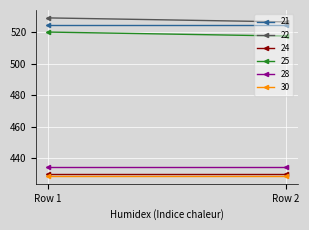

What is the sum of the 30 values at Row 1 and Row 2?

857.1